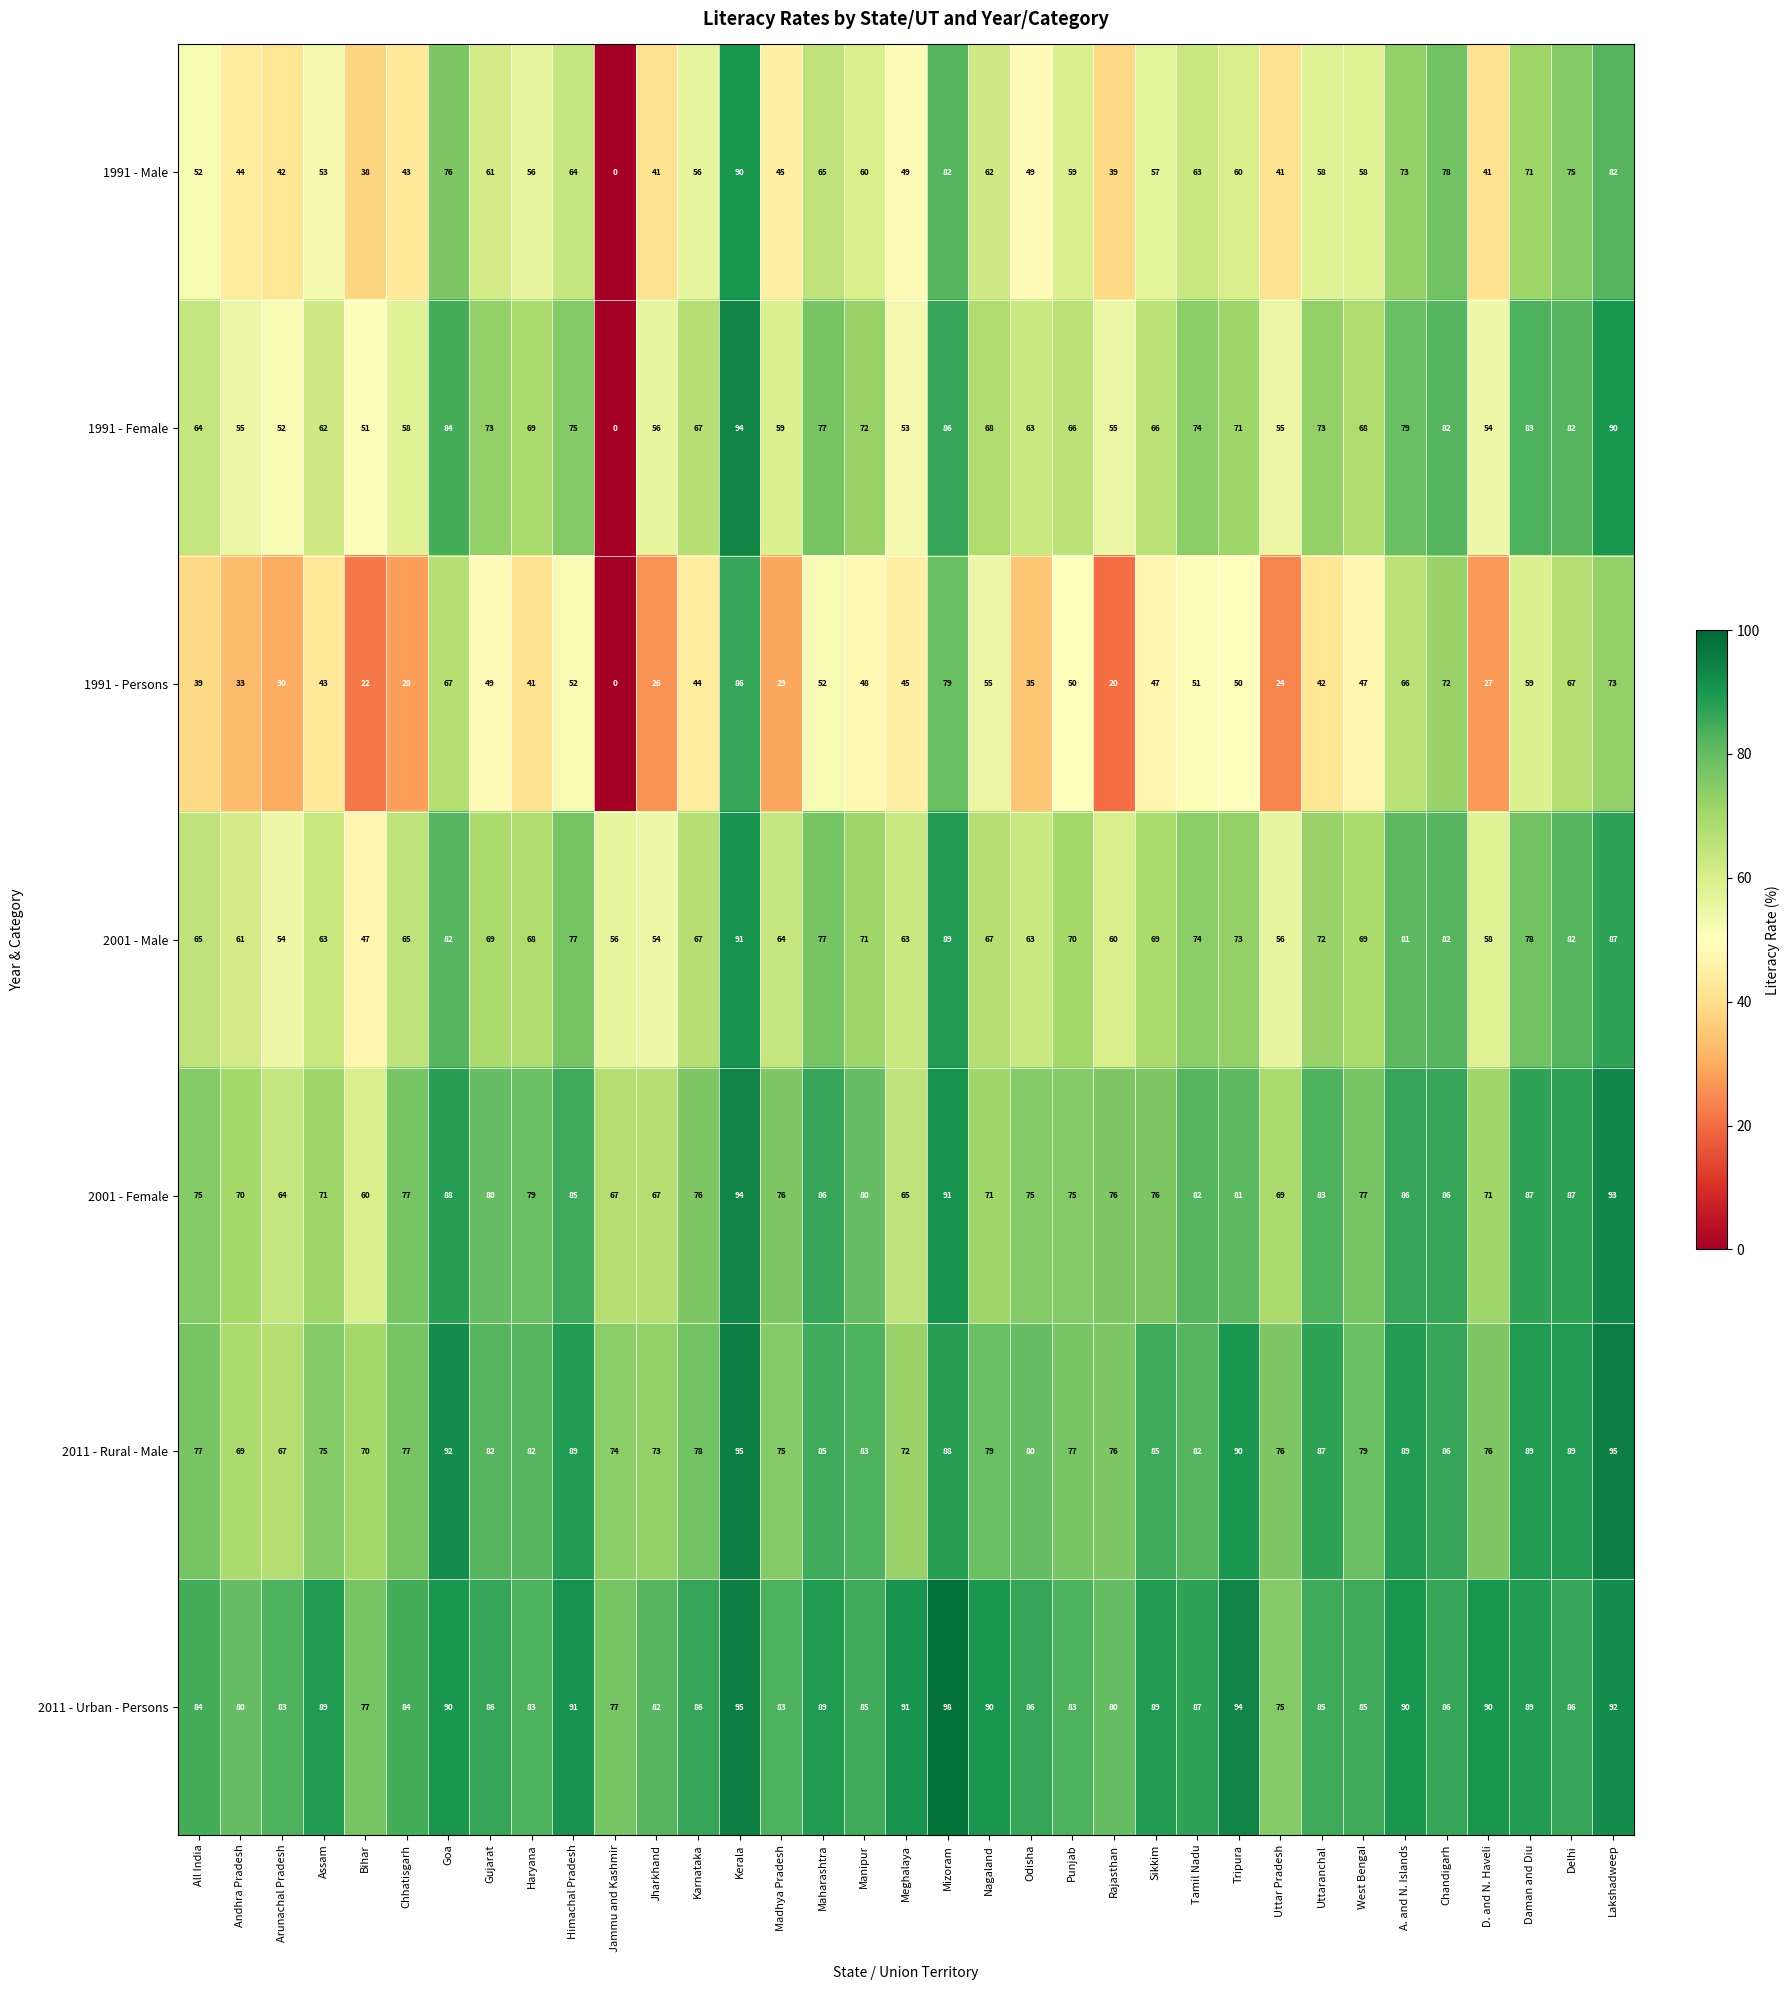

What is the approximate value of 2011 - Urban - Persons at Nagaland, to the nearest 5?

90